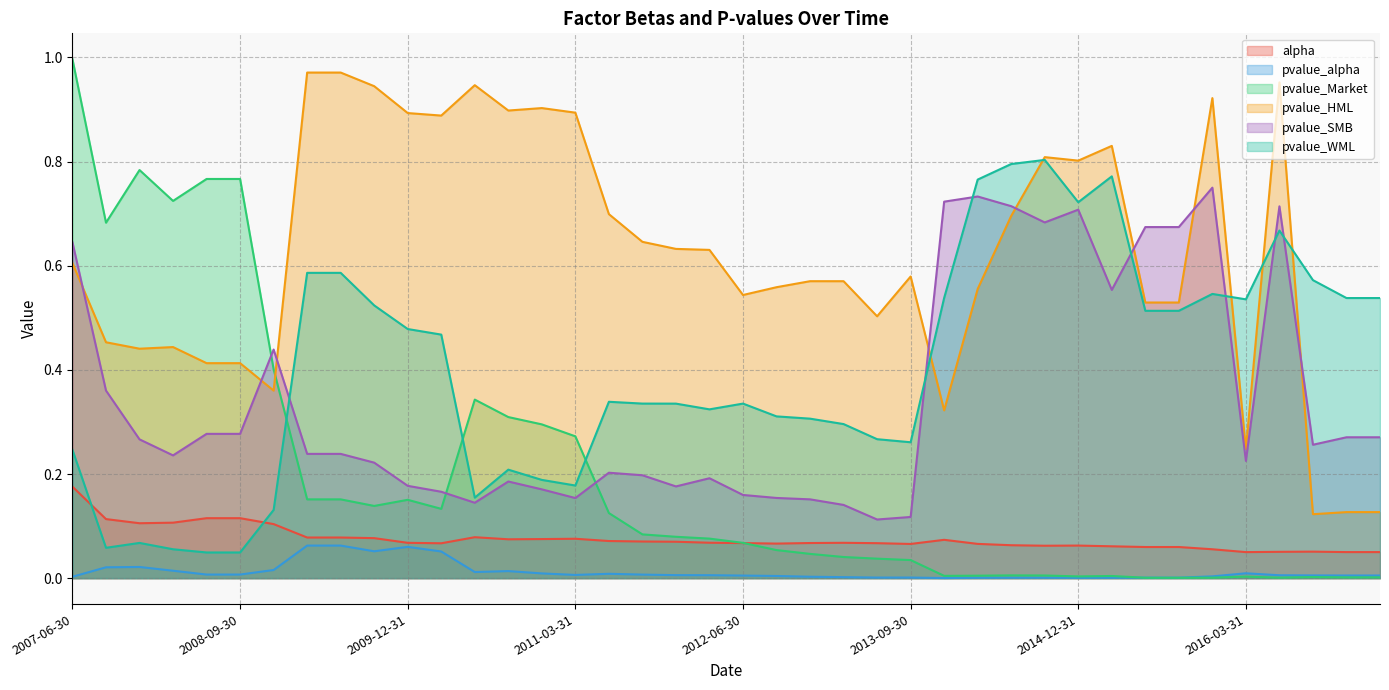

What is the label of the 9th point from the right?

2015-03-31